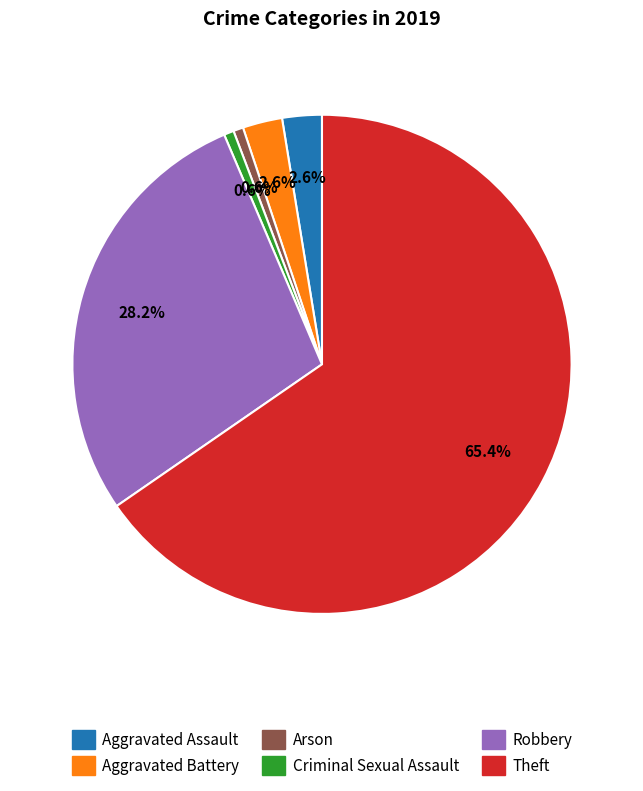

Does any single category account for the majority?

Yes